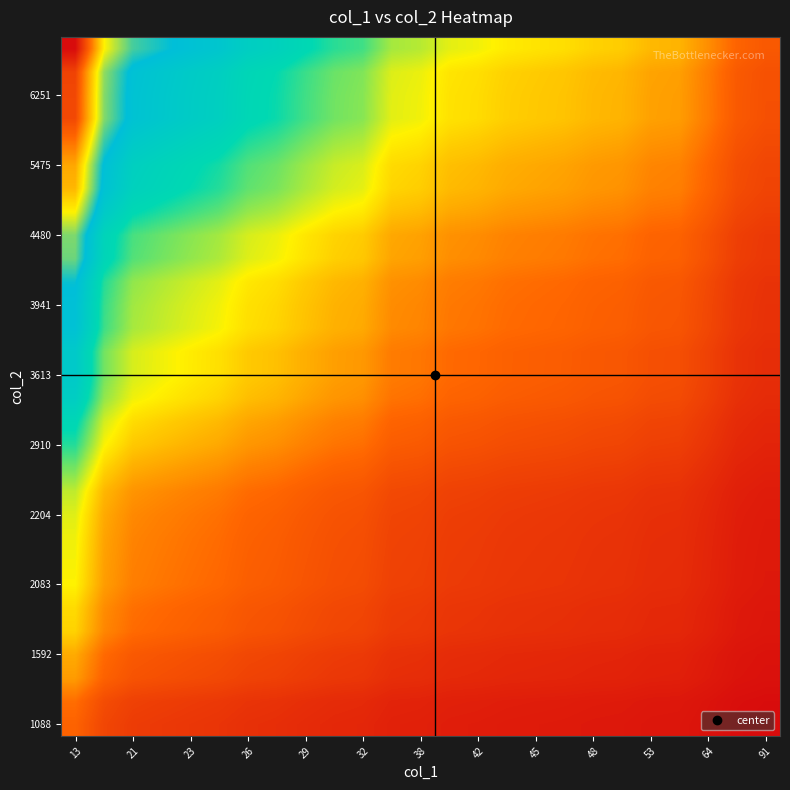

Count the number of categories in the chart.

25